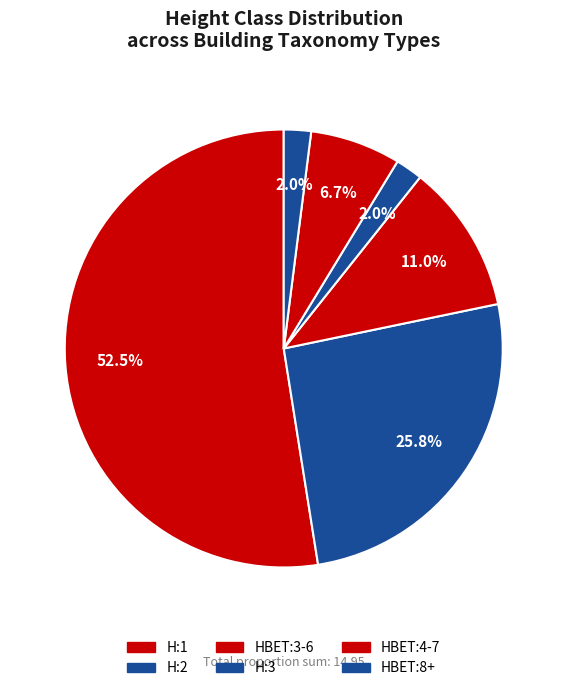

To the nearest percent, what is the difference between the HBET:4-7 and H:1 slice percentages?

46%